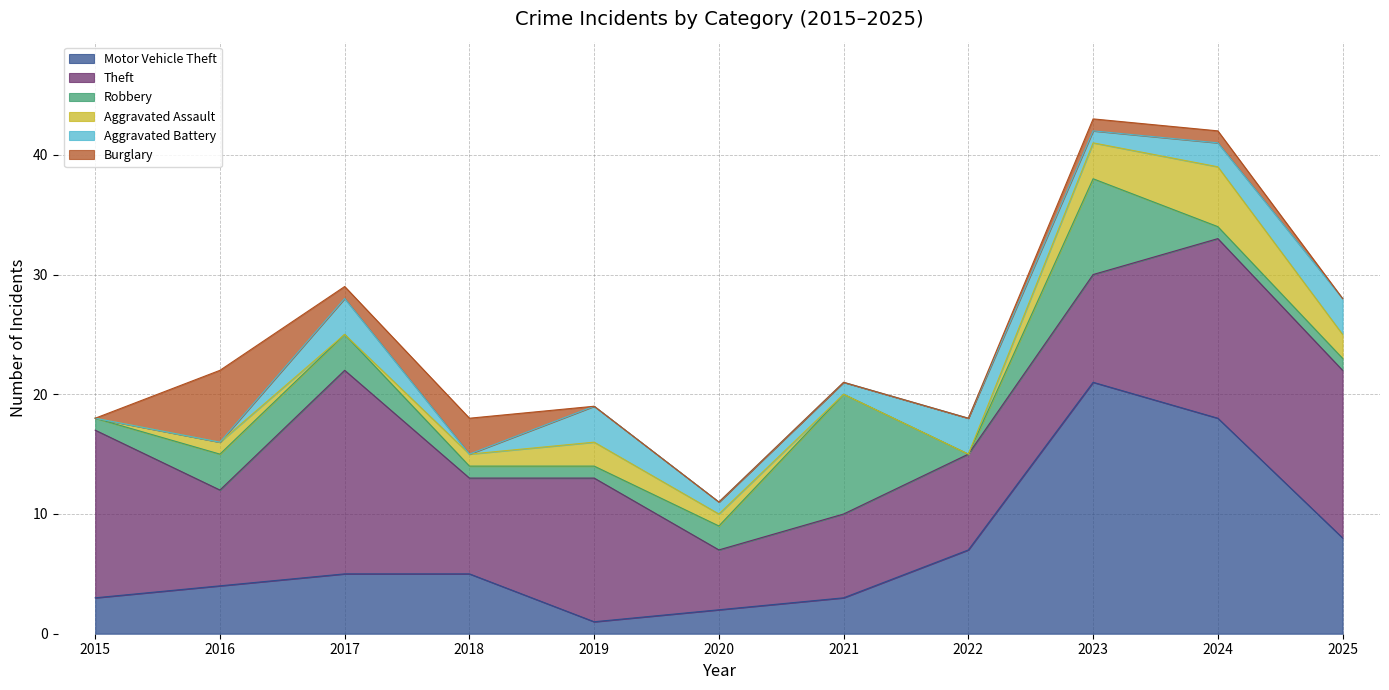

Where is the first local minimum for Aggravated Assault?

2017